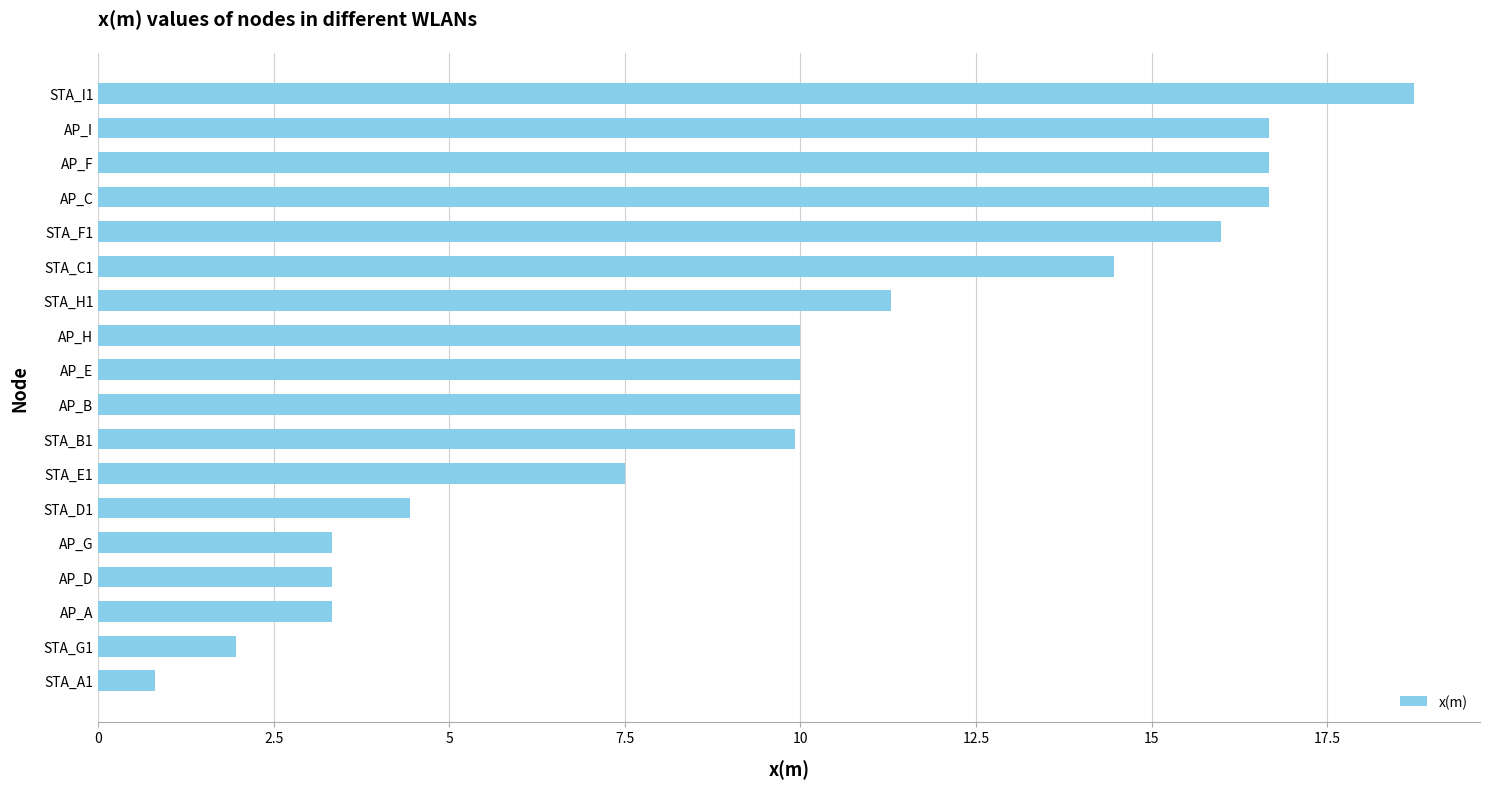

What is the sum of all values?

175.1